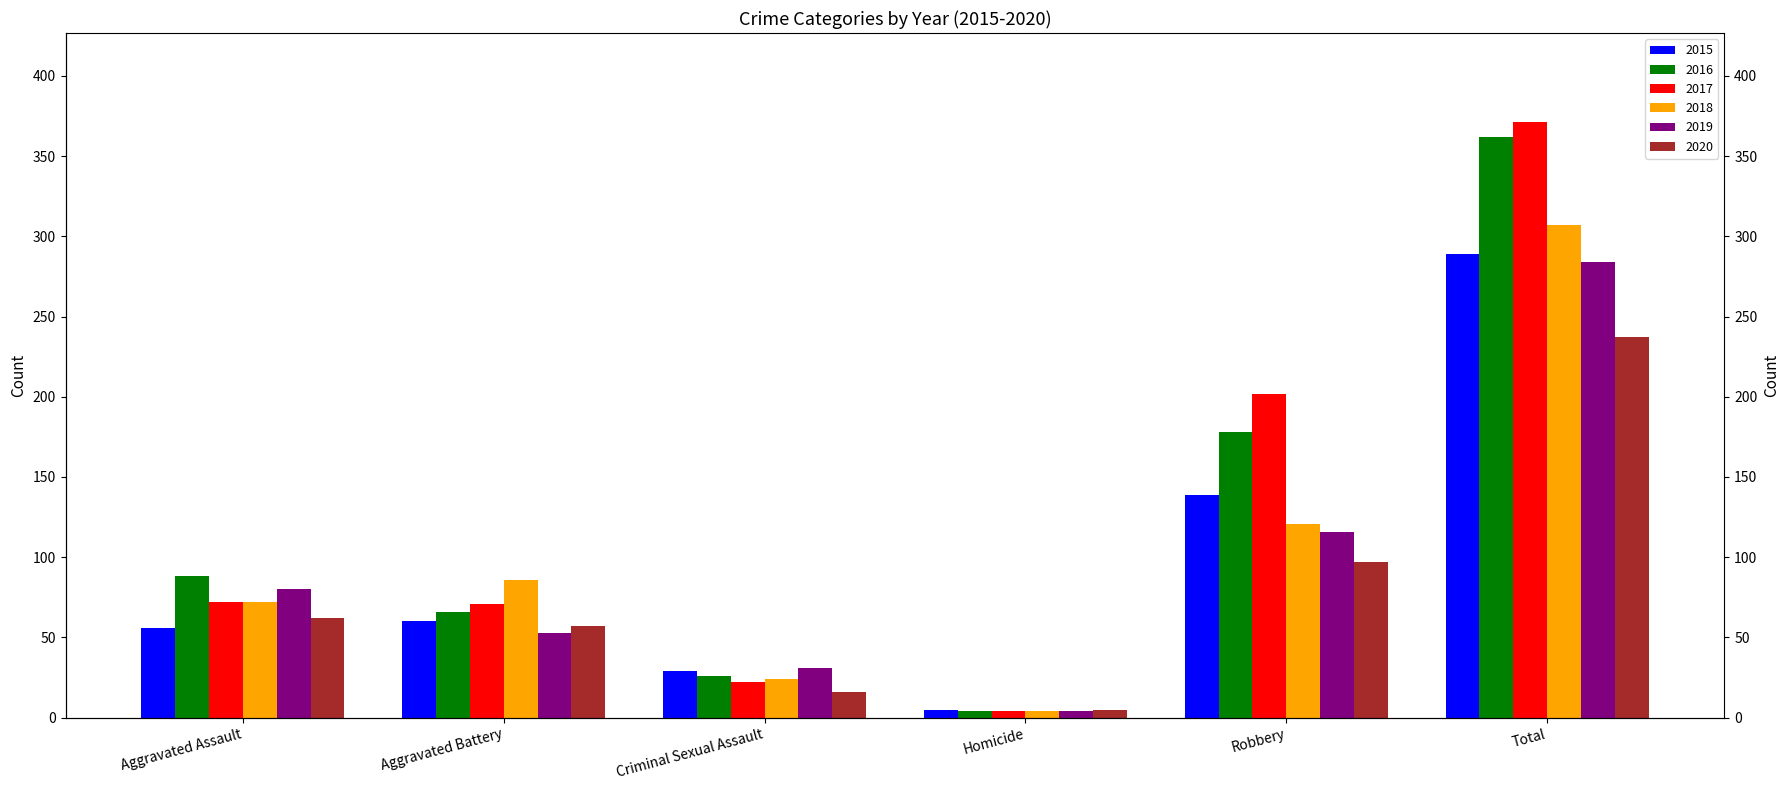

What is the value of the 2017 bar at the 2nd from the left?

71